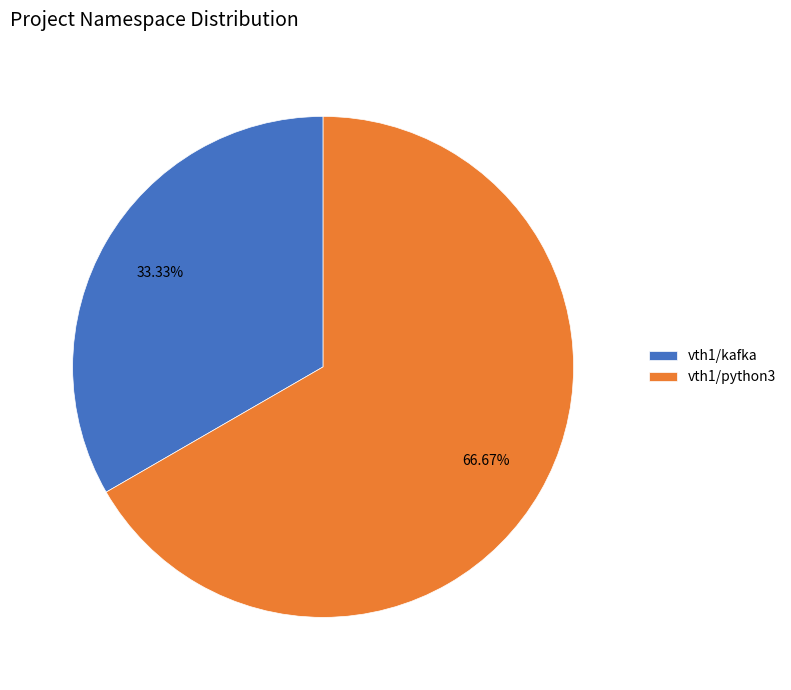

Which has a higher value, vth1/python3 or vth1/kafka?

vth1/python3